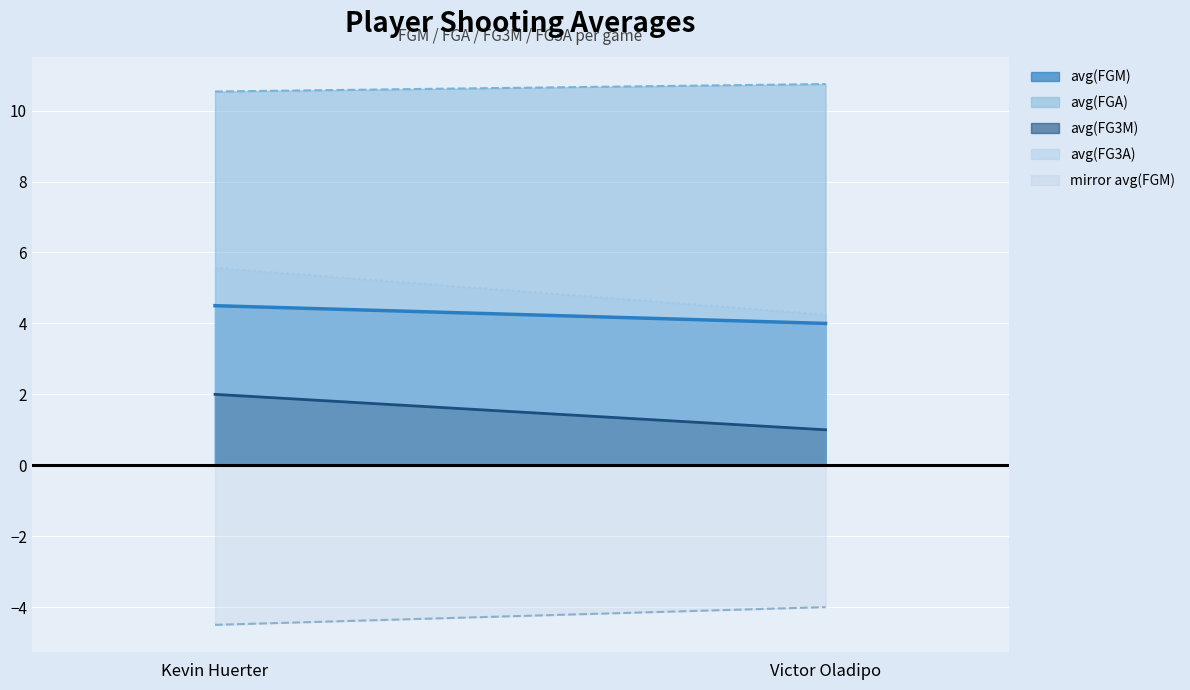

How many lines are shown in the chart?

5